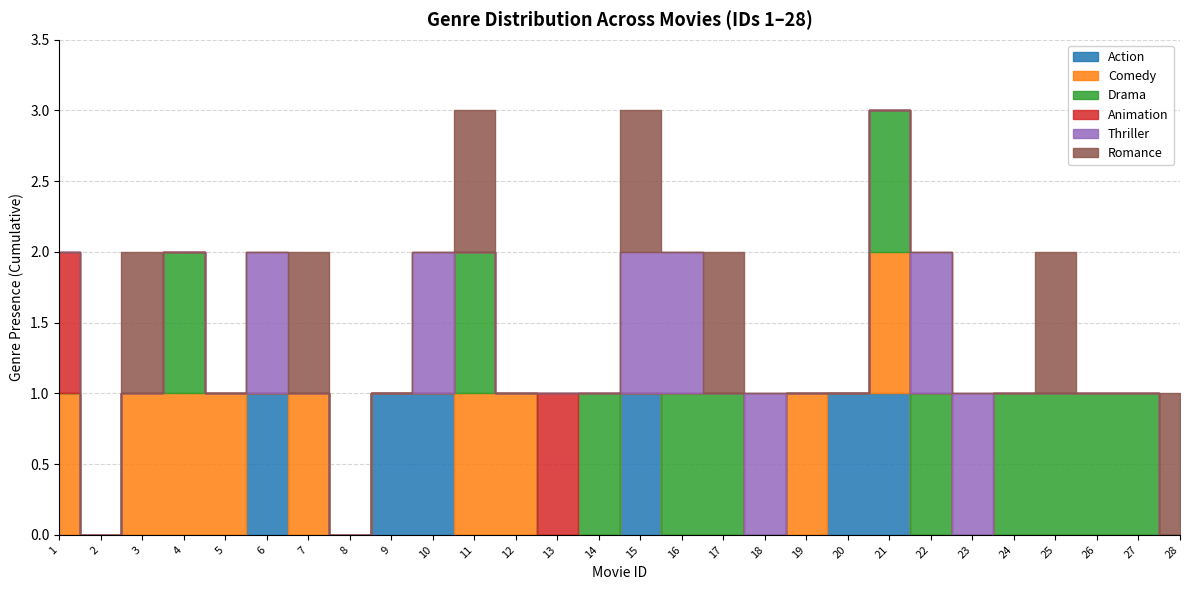

Count the Romance values in the range 0 to 1.

28